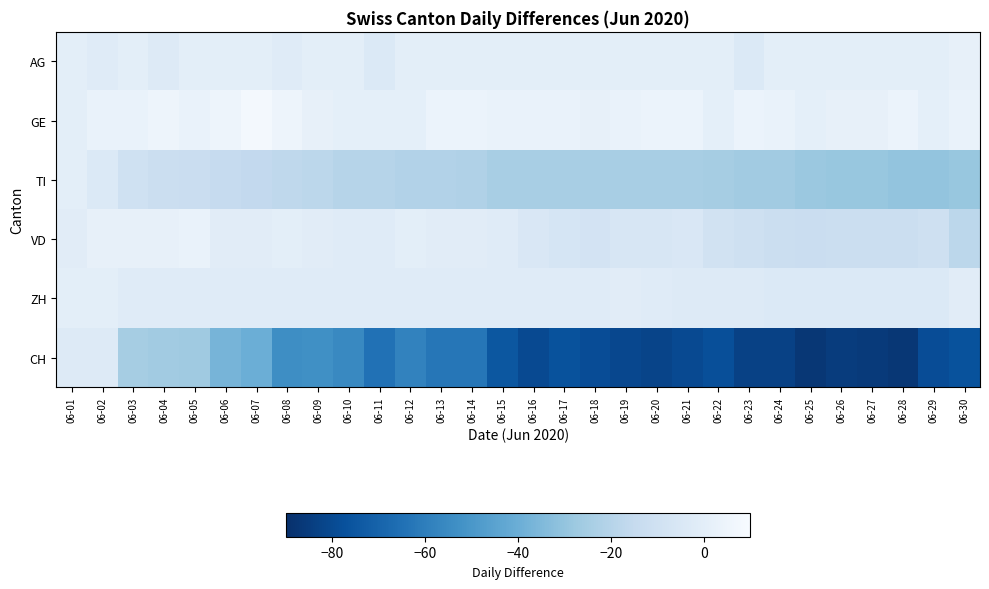

Reading left to right, extract all data points from this chart.

AG: 06-01=0	06-02=-2	06-03=0	06-04=-3	06-05=0	06-06=0	06-07=0	06-08=-2	06-09=0	06-10=0	06-11=-4	06-12=0	06-13=0	06-14=0	06-15=0	06-16=0	06-17=0	06-18=0	06-19=0	06-20=0	06-21=0	06-22=0	06-23=-4	06-24=0	06-25=0	06-26=0	06-27=0	06-28=0	06-29=0	06-30=2
GE: 06-01=0	06-02=3	06-03=3	06-04=5	06-05=3	06-06=5	06-07=8	06-08=5	06-09=2	06-10=1	06-11=1	06-12=1	06-13=4	06-14=4	06-15=3	06-16=3	06-17=3	06-18=2	06-19=3	06-20=4	06-21=4	06-22=1	06-23=4	06-24=3	06-25=1	06-26=2	06-27=2	06-28=4	06-29=1	06-30=3
TI: 06-01=0	06-02=-4	06-03=-10	06-04=-12	06-05=-13	06-06=-15	06-07=-16	06-08=-17	06-09=-18	06-10=-20	06-11=-20	06-12=-21	06-13=-21	06-14=-22	06-15=-24	06-16=-24	06-17=-24	06-18=-24	06-19=-24	06-20=-24	06-21=-24	06-22=-25	06-23=-26	06-24=-26	06-25=-28	06-26=-29	06-27=-29	06-28=-30	06-29=-30	06-30=-29
VD: 06-01=-1	06-02=2	06-03=2	06-04=2	06-05=3	06-06=-1	06-07=-1	06-08=0	06-09=-1	06-10=-2	06-11=-2	06-12=0	06-13=-1	06-14=-1	06-15=-2	06-16=-5	06-17=-7	06-18=-8	06-19=-6	06-20=-6	06-21=-5	06-22=-9	06-23=-11	06-24=-12	06-25=-13	06-26=-12	06-27=-12	06-28=-12	06-29=-11	06-30=-18
ZH: 06-01=0	06-02=0	06-03=-2	06-04=-2	06-05=-2	06-06=-2	06-07=-2	06-08=-2	06-09=-2	06-10=-2	06-11=-2	06-12=-2	06-13=-2	06-14=-2	06-15=-2	06-16=-2	06-17=-2	06-18=-2	06-19=-1	06-20=-2	06-21=-3	06-22=-3	06-23=-3	06-24=-4	06-25=-4	06-26=-4	06-27=-4	06-28=-4	06-29=-4	06-30=-1
CH: 06-01=-3	06-02=-3	06-03=-25	06-04=-26	06-05=-27	06-06=-37	06-07=-40	06-08=-54	06-09=-53	06-10=-56	06-11=-65	06-12=-58	06-13=-63	06-14=-63	06-15=-75	06-16=-80	06-17=-77	06-18=-79	06-19=-81	06-20=-82	06-21=-80	06-22=-78	06-23=-83	06-24=-83	06-25=-87	06-26=-85	06-27=-86	06-28=-87	06-29=-79	06-30=-77